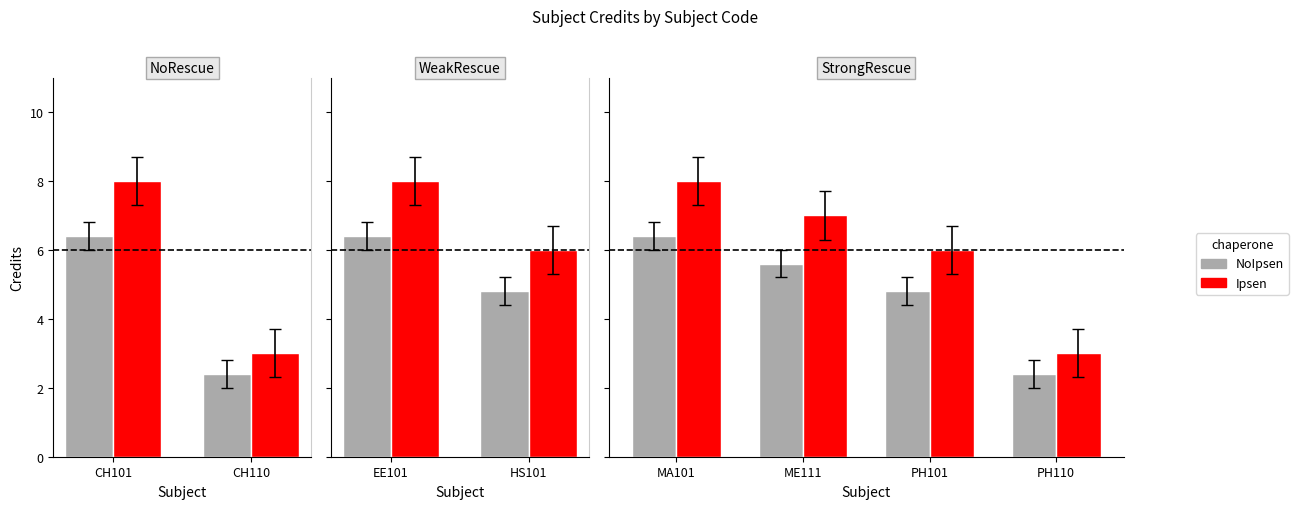

At MA101, list the series in order from largest to smallest.

Ipsen, NoIpsen